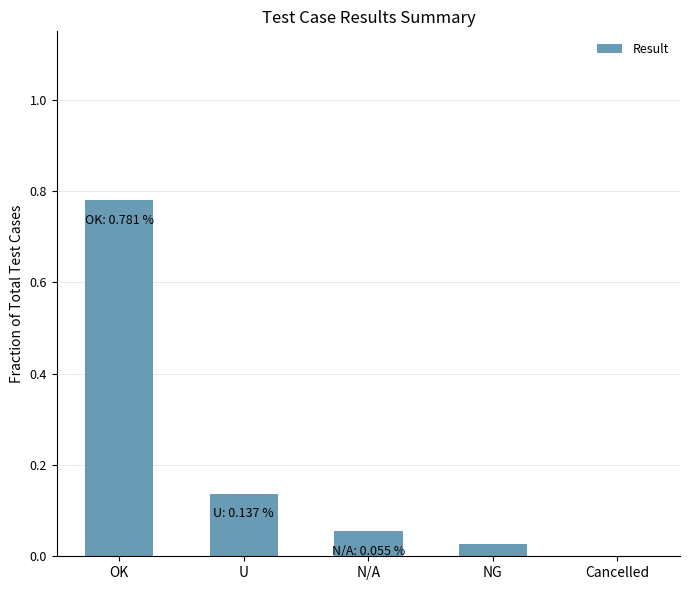

Which category has the highest value across all series?

OK